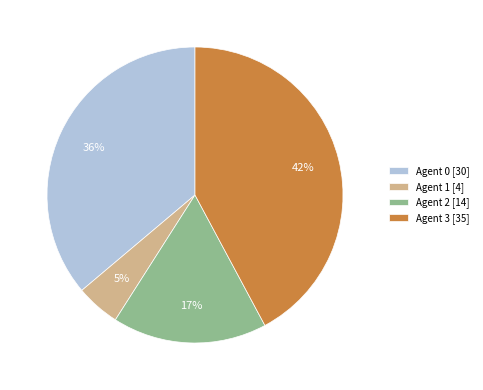

Is it true that Agent 2 [14] is 17% of the pie?

True